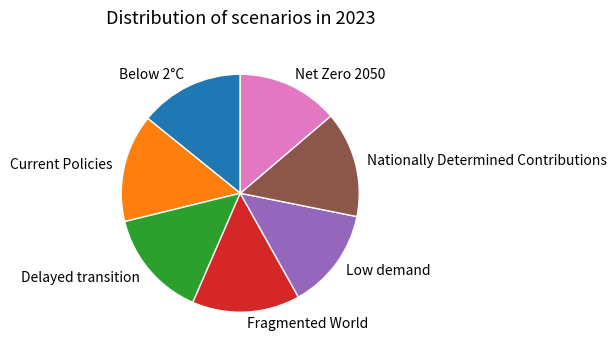

Does Nationally Determined Contributions represent more than half of the total?

No